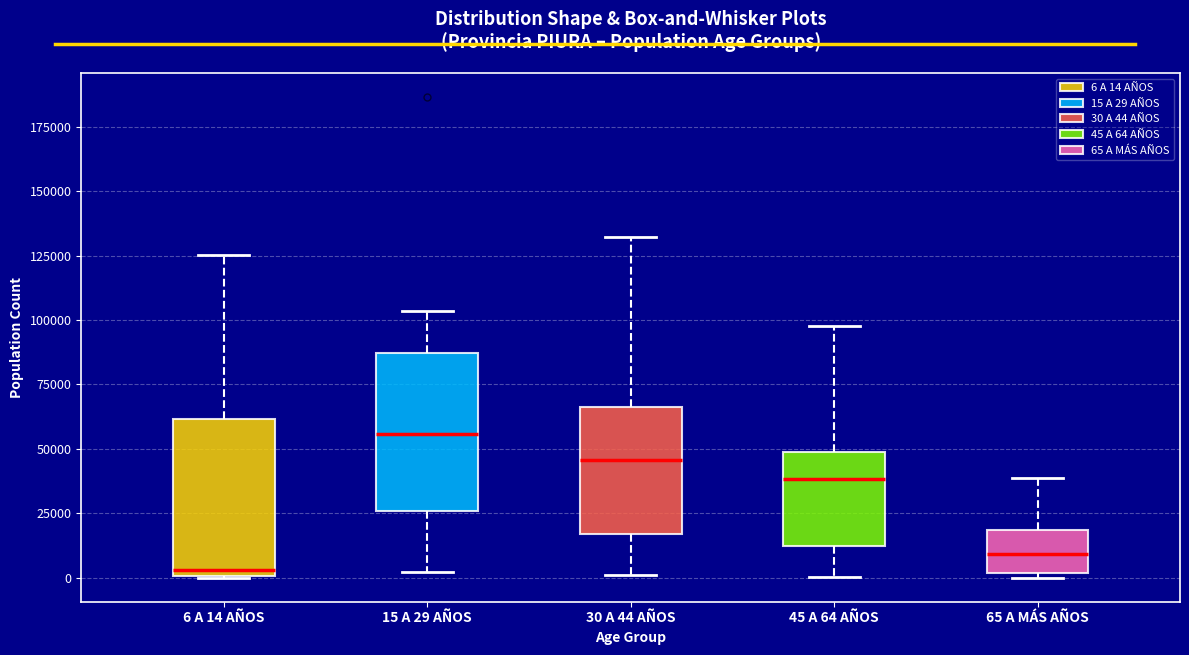

Where is the upper edge of the box for 30 A 44 AÑOS on the y-axis? The values are not printed on the chart, so give them approximately, as read against the axis.

65000